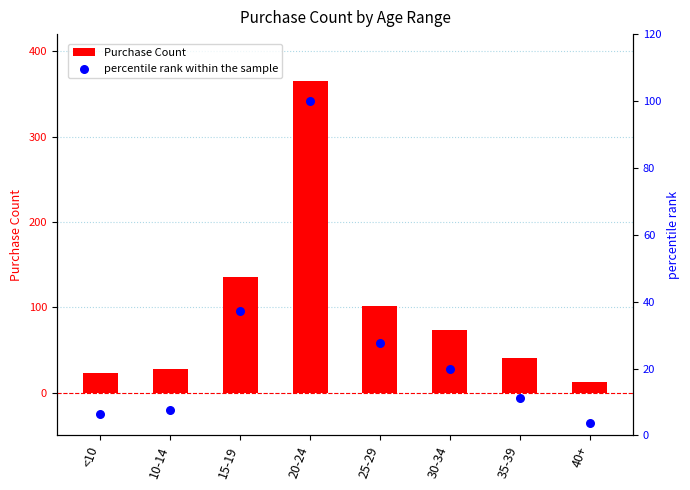

Which series contains the lowest Y value?

percentile rank within the sample